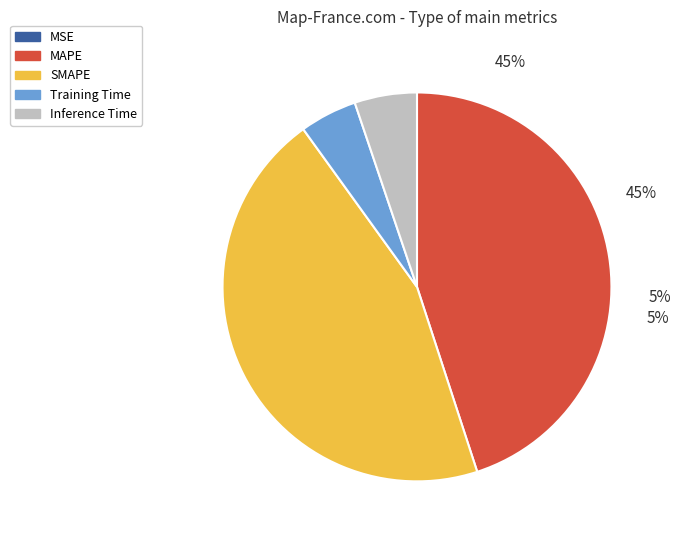

Rank the categories by value from lowest to highest.

MSE, Training Time, Inference Time, MAPE, SMAPE